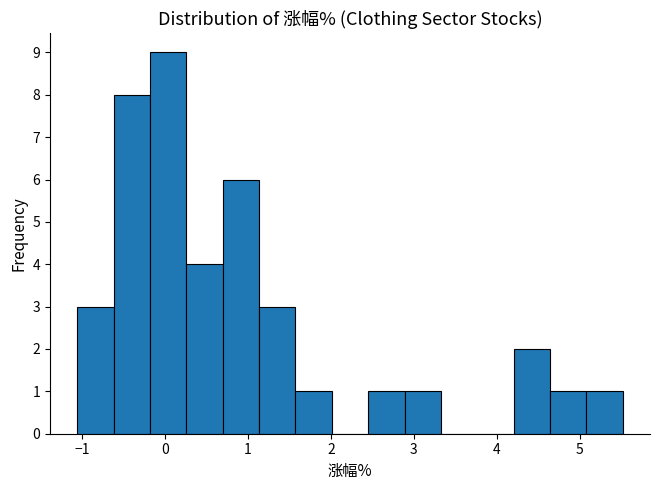

Reading left to right, list every bar in this chart as the range it spans on the x-axis followed by its height. Neither the bar edges nor the heights are printed on the chart, so give them approximately, as read against the axes.

-1.1 to -0.6: 3
-0.6 to -0.2: 8
-0.2 to 0.3: 9
0.3 to 0.7: 4
0.7 to 1.1: 6
1.1 to 1.6: 3
1.6 to 2.0: 1
2.0 to 2.4: 0
2.4 to 2.9: 1
2.9 to 3.3: 1
3.3 to 3.8: 0
3.8 to 4.2: 0
4.2 to 4.6: 2
4.6 to 5.1: 1
5.1 to 5.5: 1